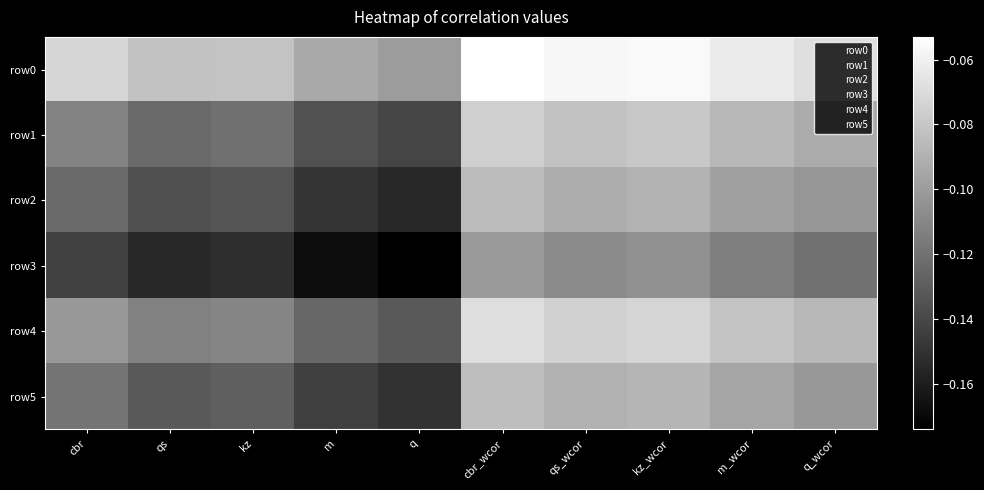

Which label corresponds to the largest value in the chart?

cbr_wcor